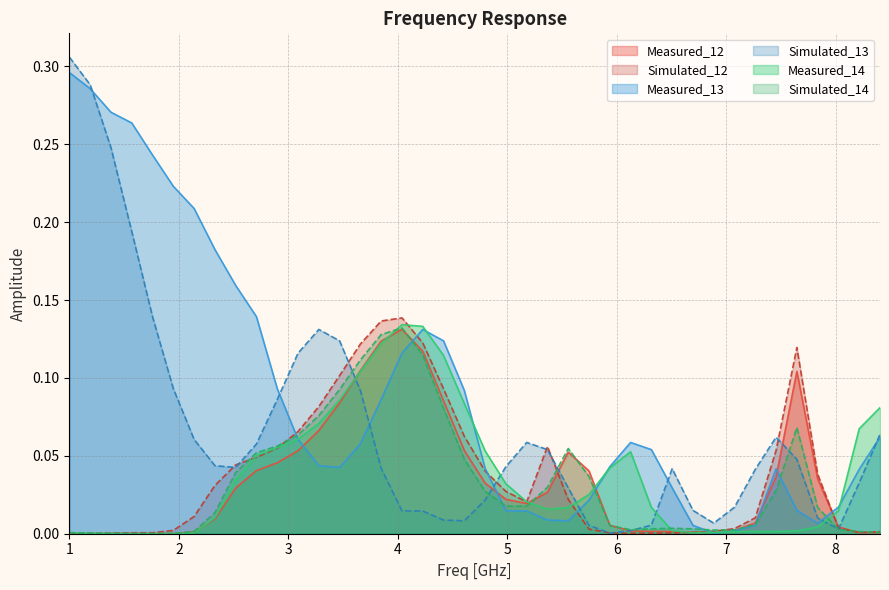

What position from the right is 8.40506?

1